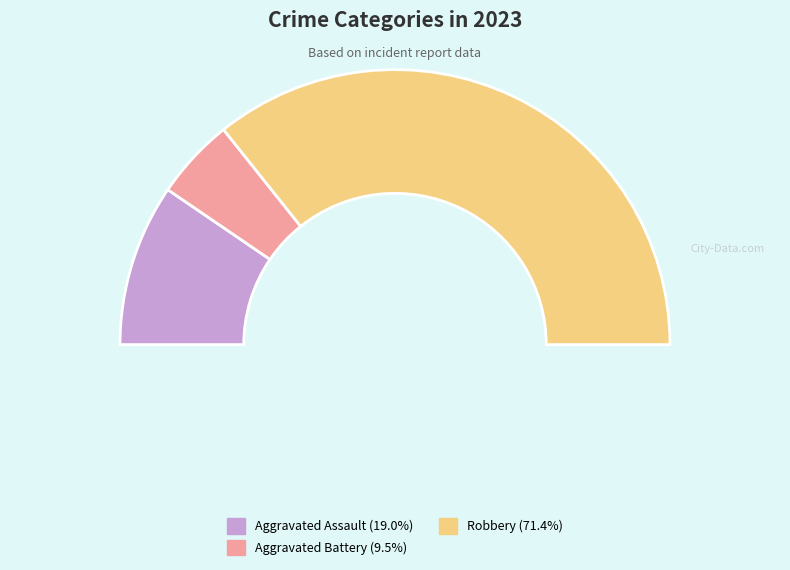

The Aggravated Battery slice represents 10% of the pie. True or false?

True